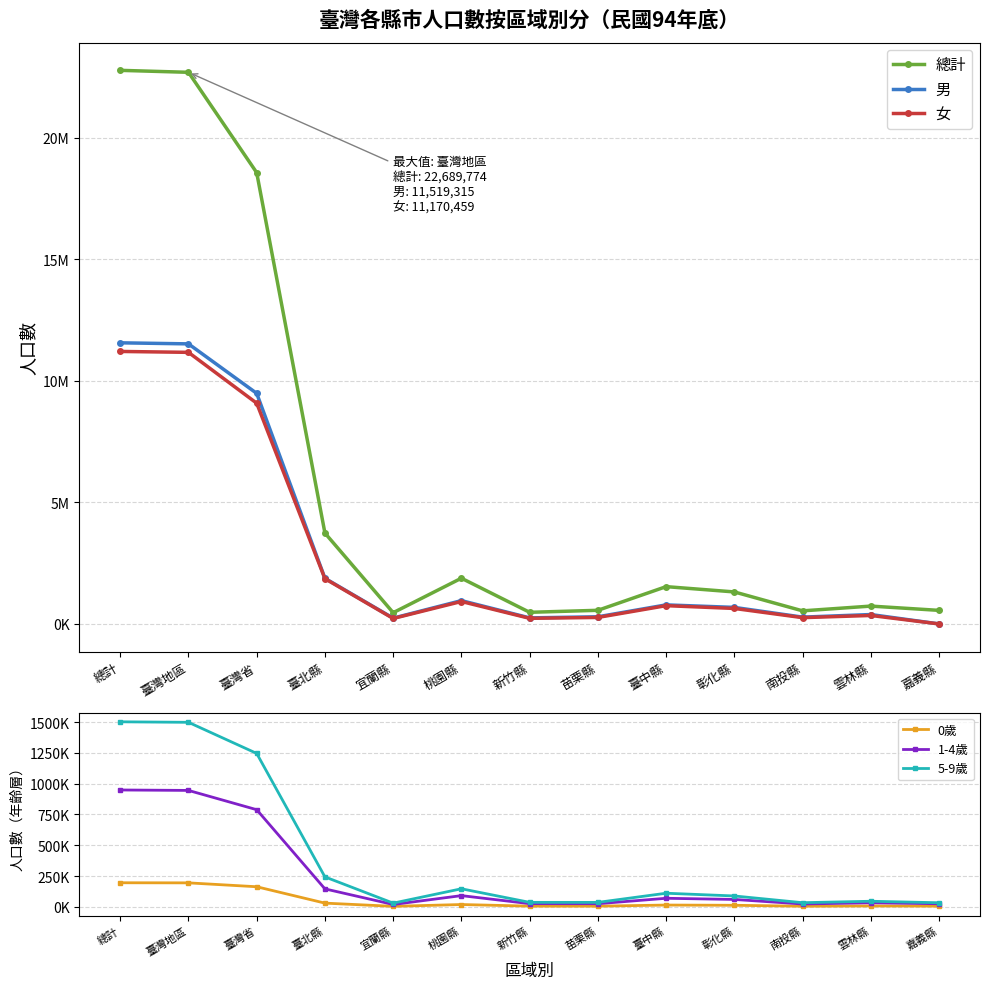

True or false: 女 and 男 intersect in this chart.

False